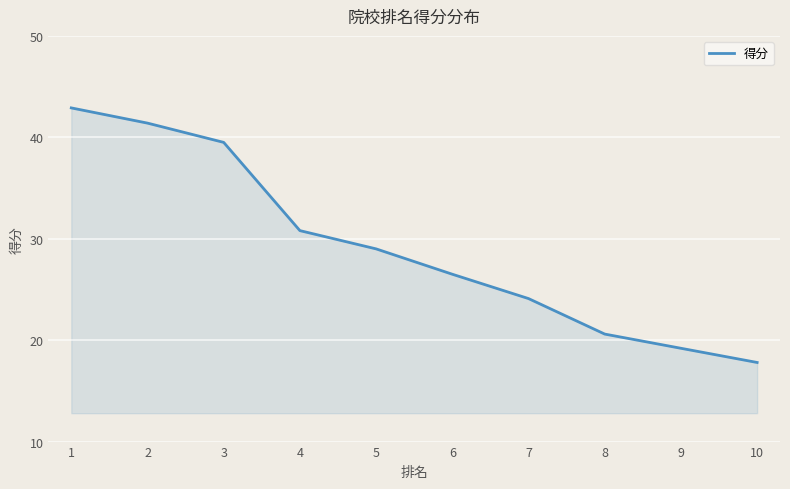

Reading left to right, list all the values displayed in this chart.

1=42.9	2=41.4	3=39.5	4=30.8	5=29.0	6=26.5	7=24.1	8=20.6	9=19.2	10=17.8